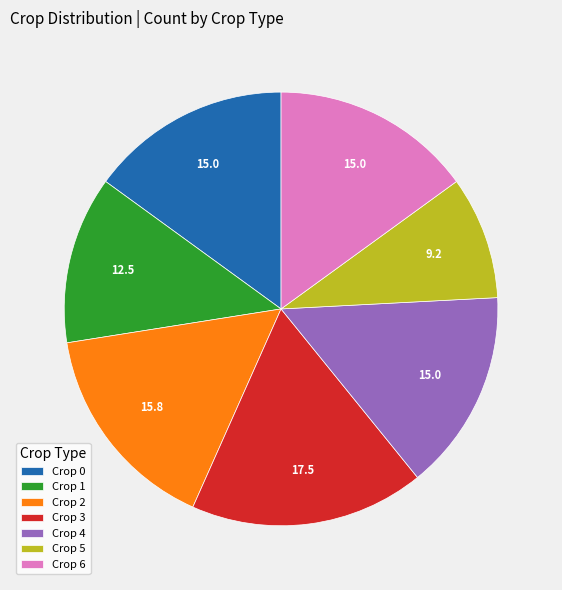

Is there any slice that represents more than half of the pie?

No